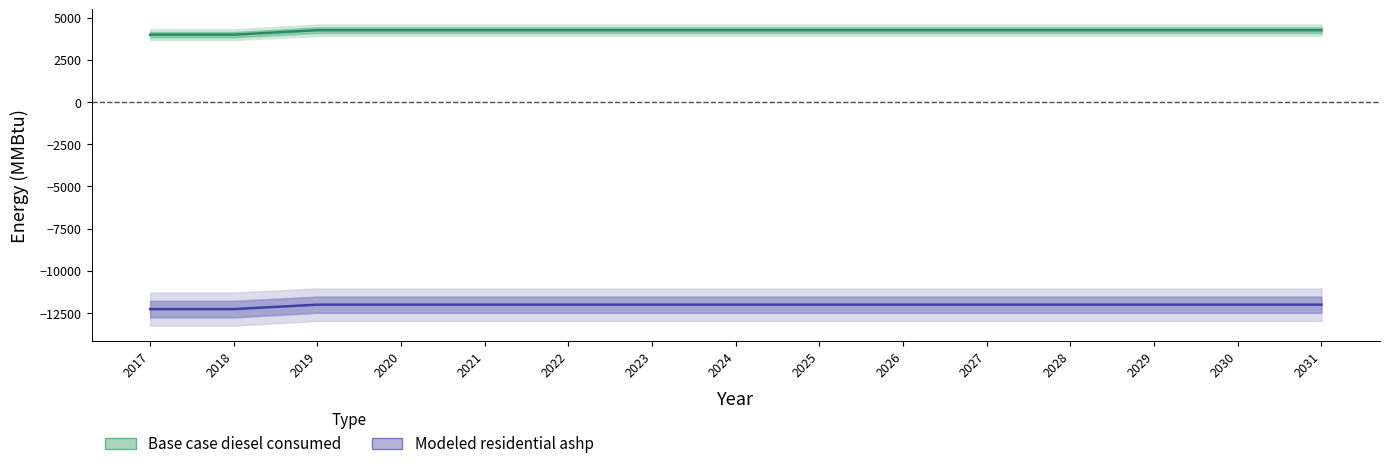

At how many categories does at least one series exceed -11229?

15